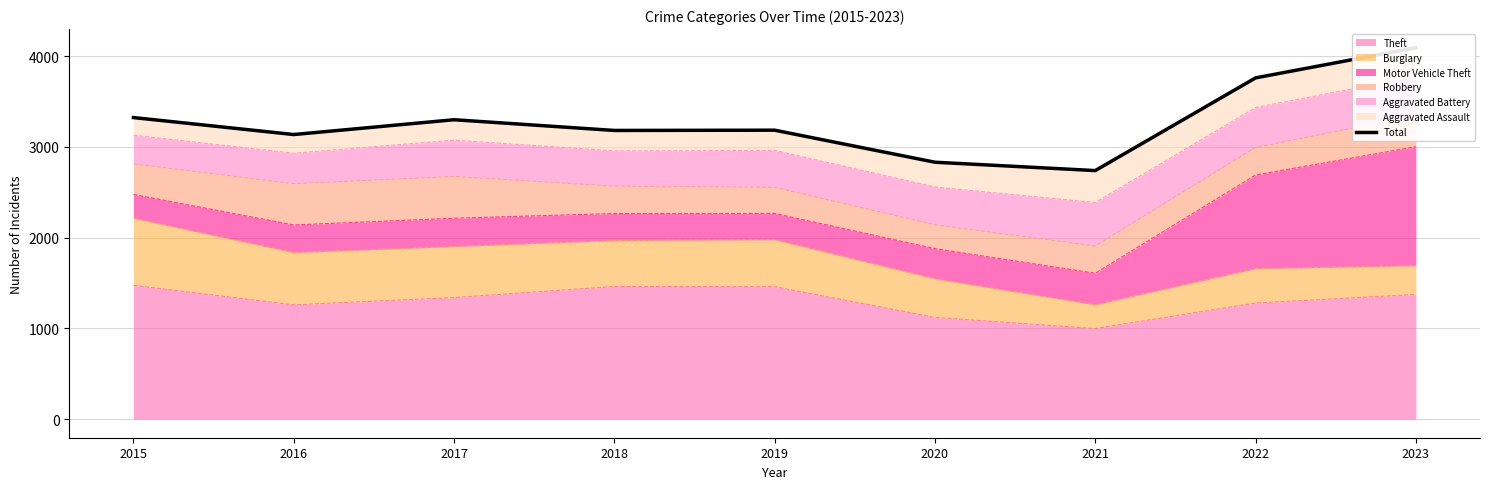

The chart shows a value of 3135 at 2016. True or false?

True